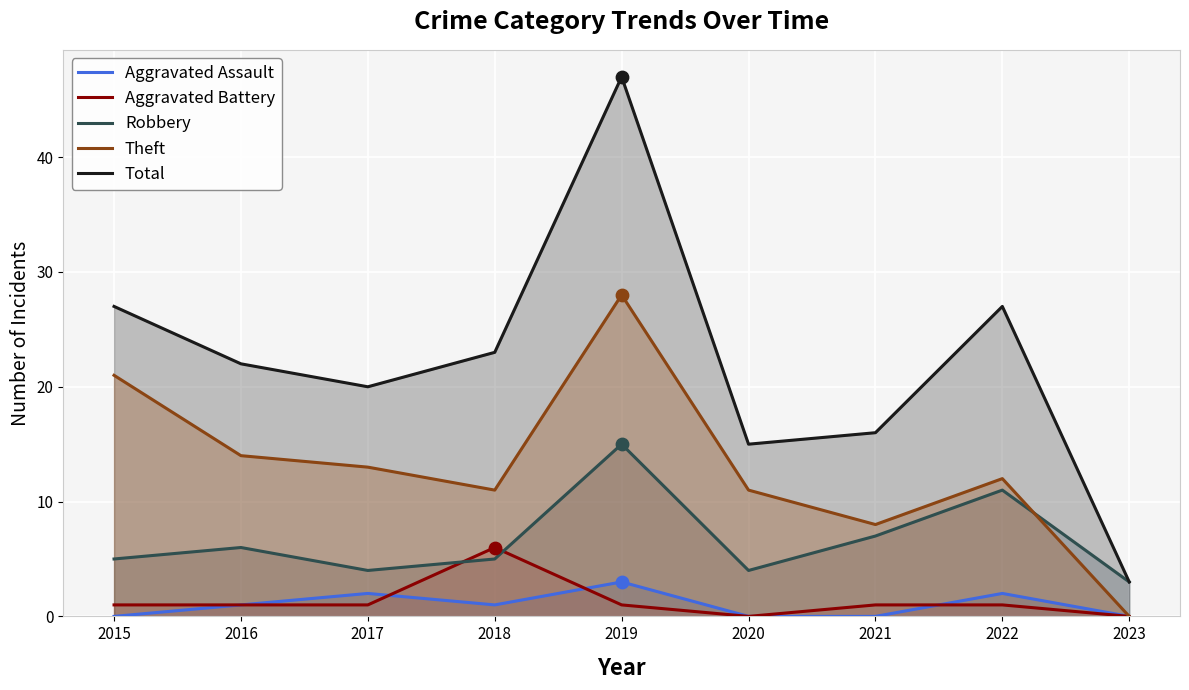

What are all the series names shown in the legend?

Aggravated Assault, Aggravated Battery, Robbery, Theft, Total